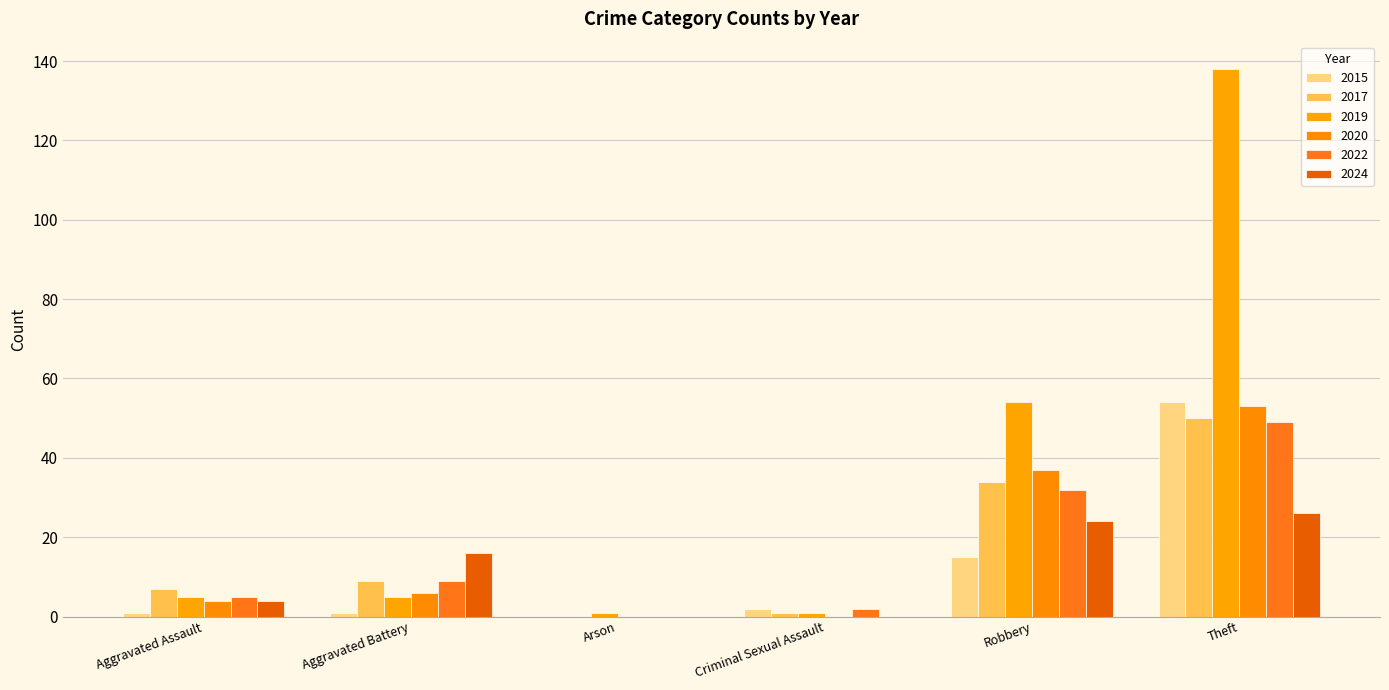

How many data points does each series have?

6